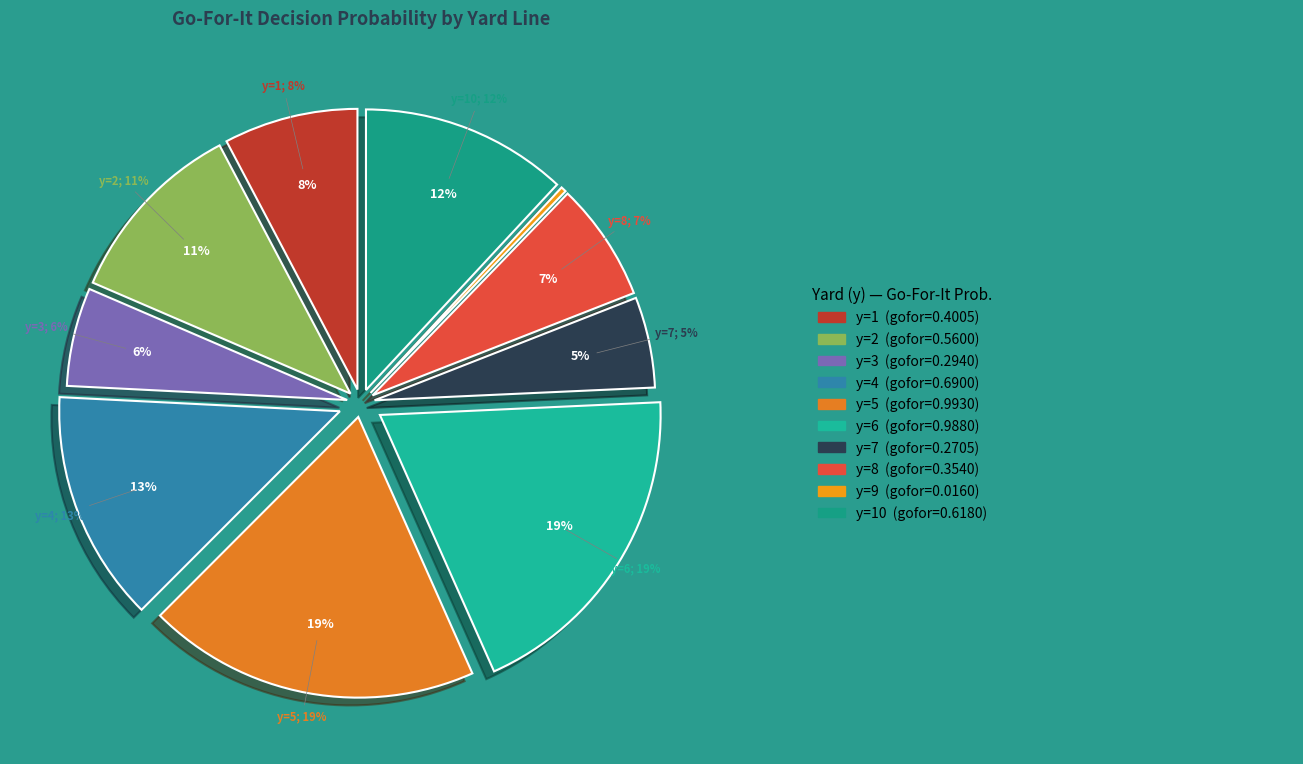

Does any single category account for the majority?

No